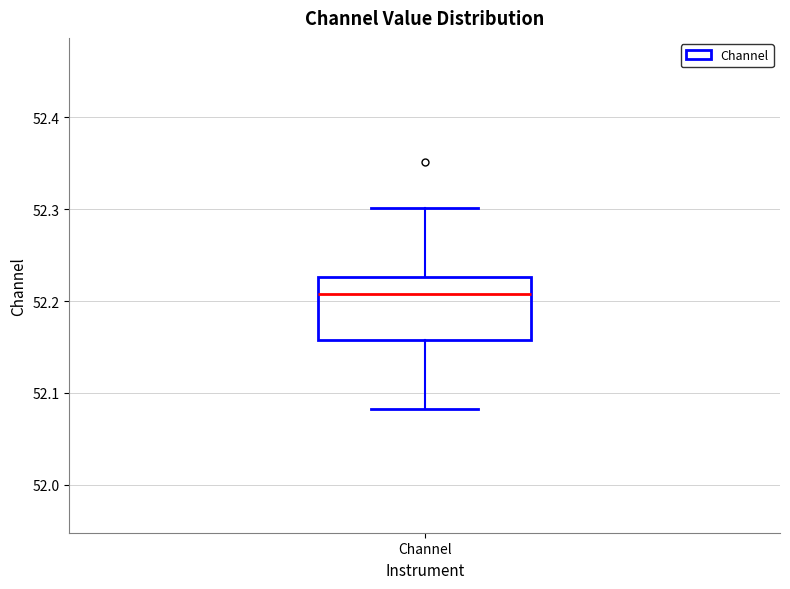

Transcribe this box plot: give where the median line is, the range the box spans, and where the two whiskers end, as read against the y-axis. The values are not printed on the chart, so give them approximately, as read against the axis.

median 52.21, box 52.16 to 52.23, whiskers 52.08 to 52.30